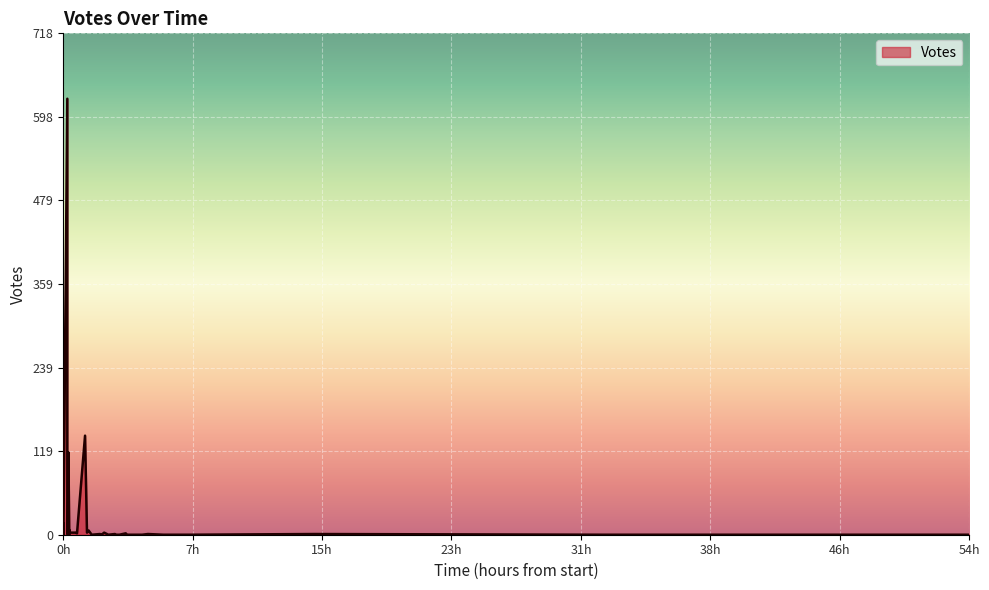

How many lines are shown in the chart?

1